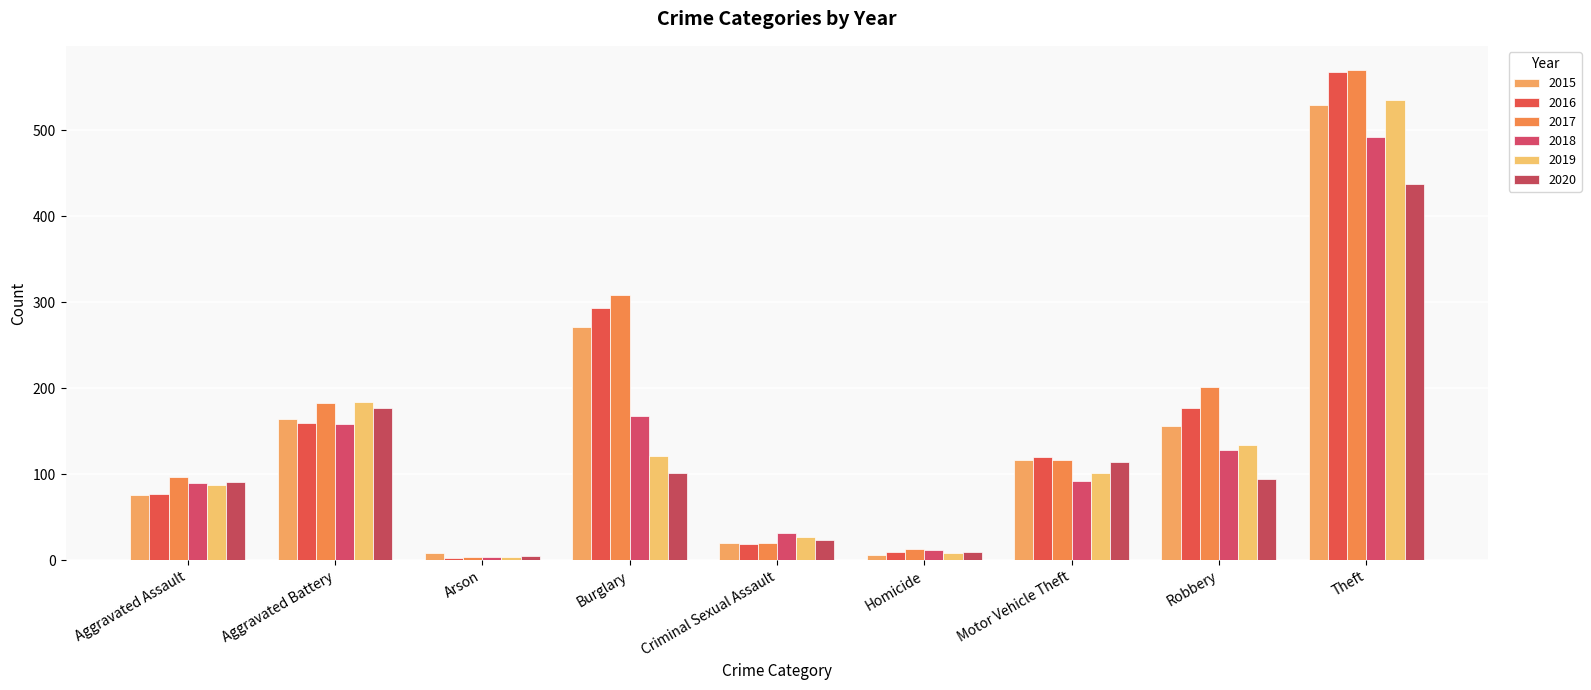

The 2019 series shows 157 at Motor Vehicle Theft. True or false?

False